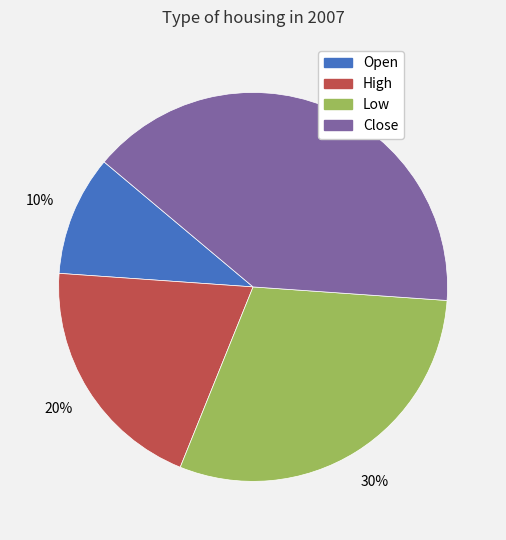

Count the number of slices in the pie.

4